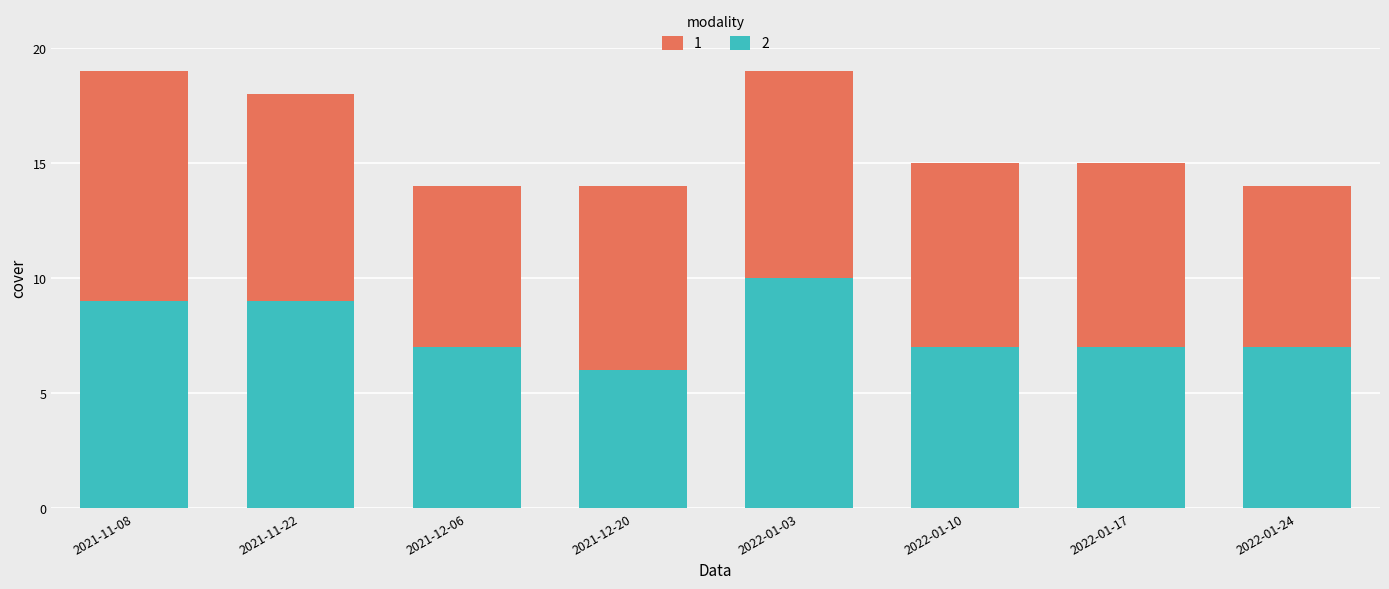

What is the minimum value for 2?

6